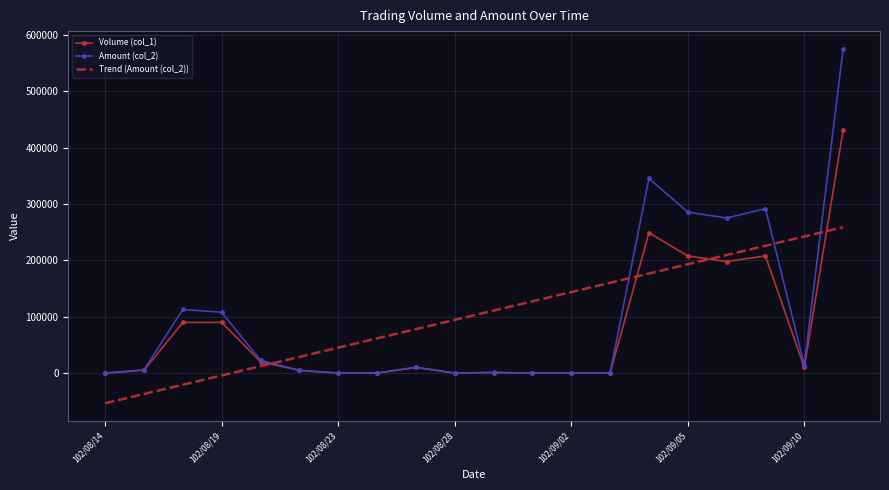

Which series has the largest range (max minus min)?

Amount (col_2)